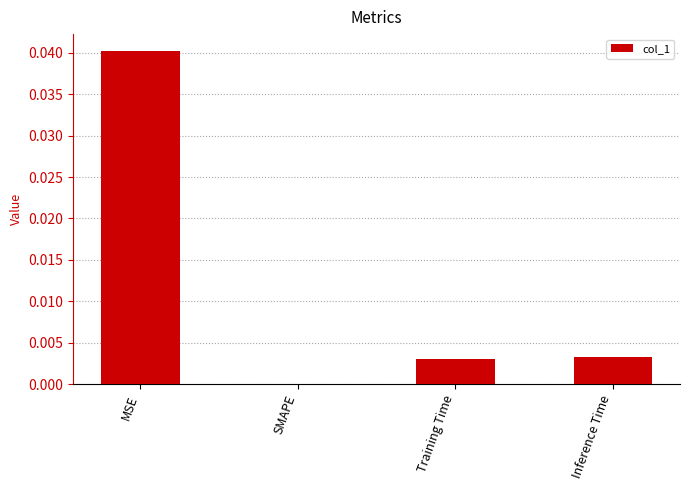

At which category does the chart reach its peak across all series?

MSE